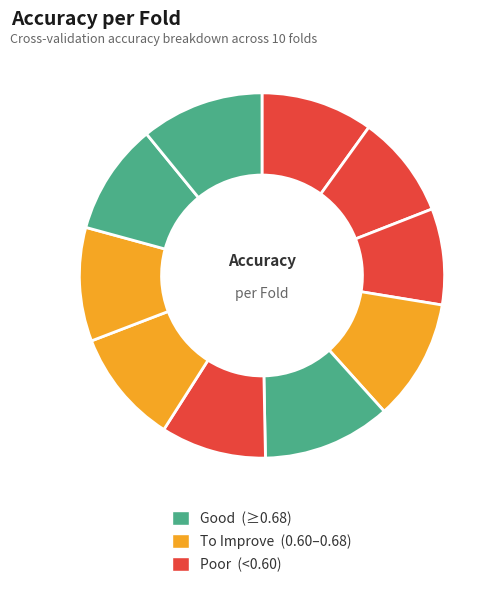

How many slices are in this pie chart?

10